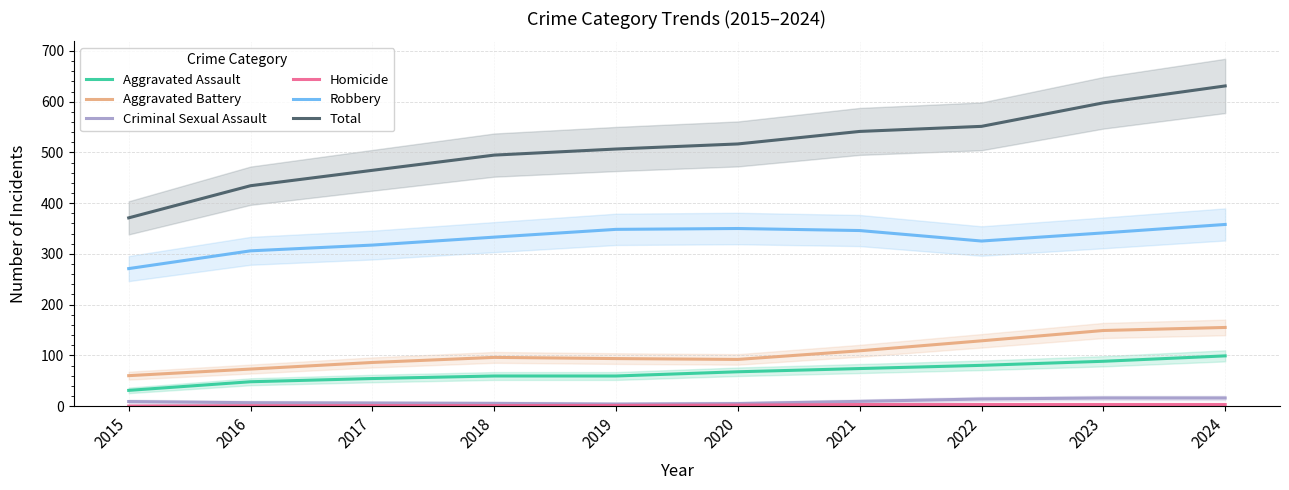

How many data points in Homicide are above 2?

4